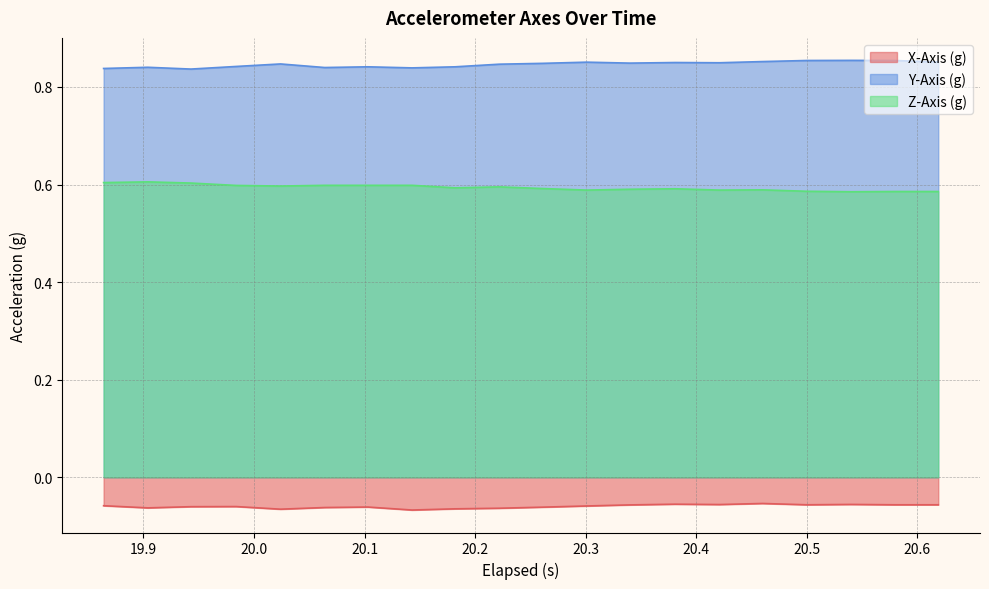

What is the maximum value shown in the chart?

0.9